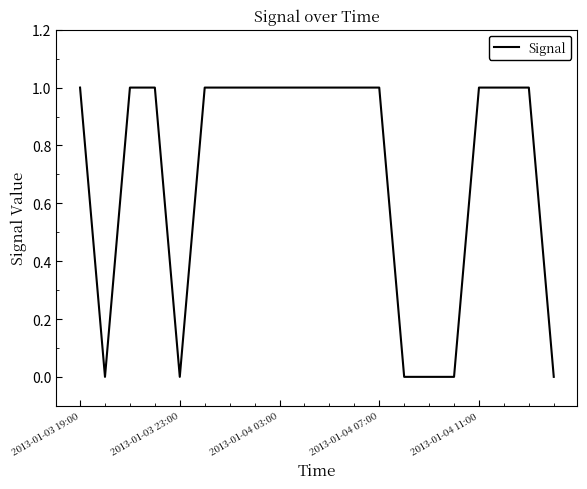

How many lines are shown in the chart?

1